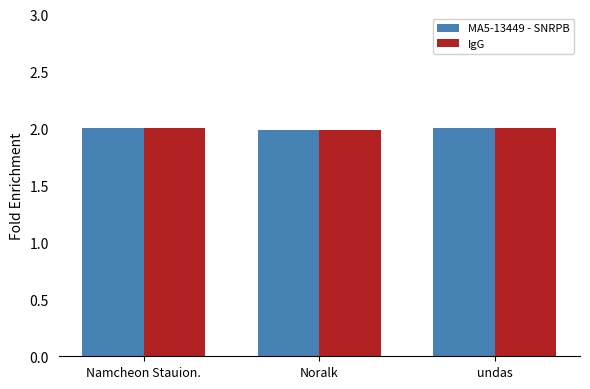

Are the bars horizontal?

No